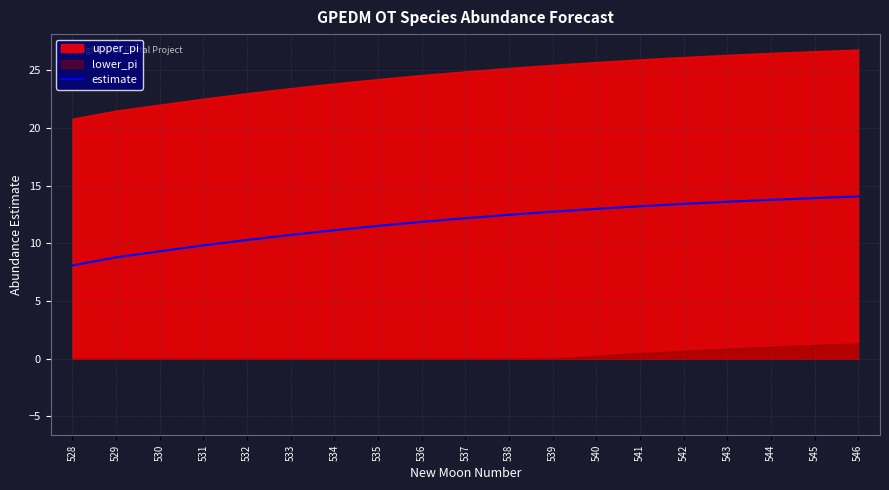

At which category does the chart reach its minimum across all series?

528